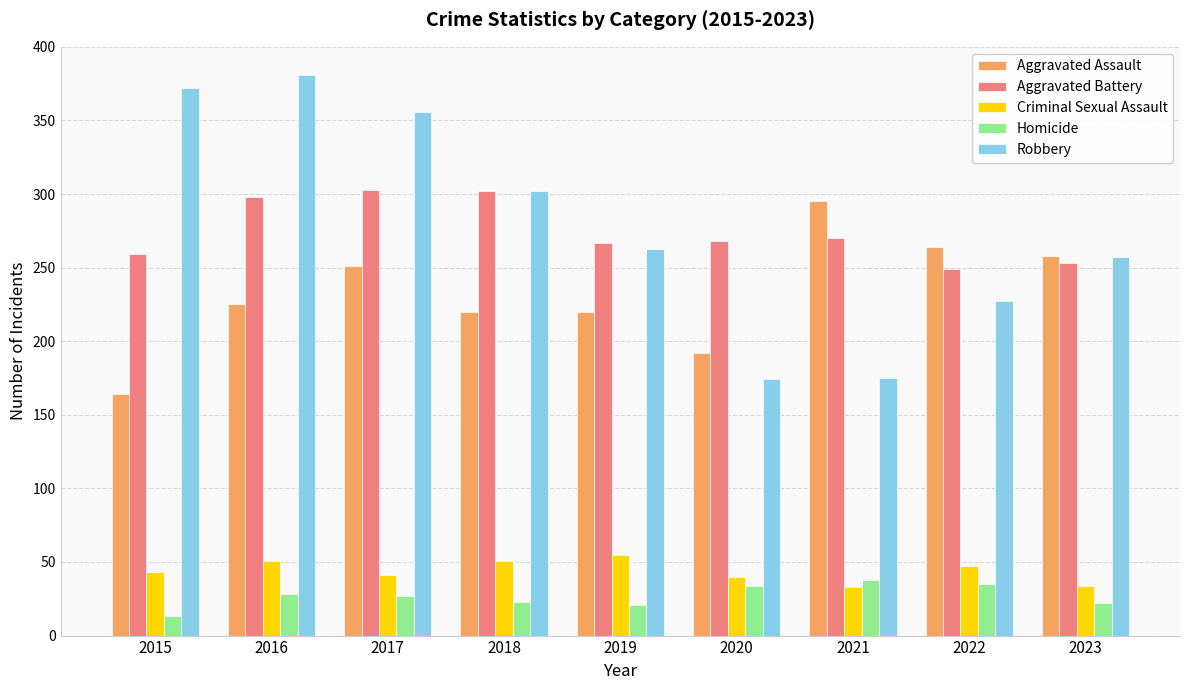

Which series has the widest spread of values?

Robbery